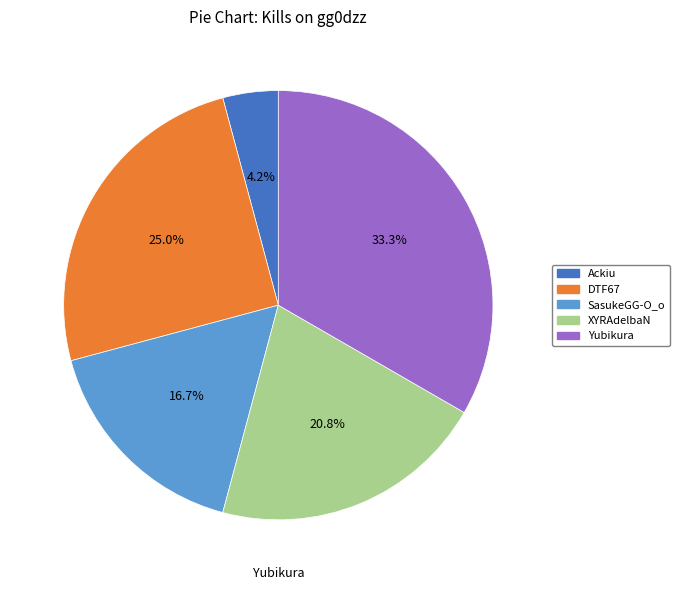

Is there any slice that represents more than half of the pie?

No